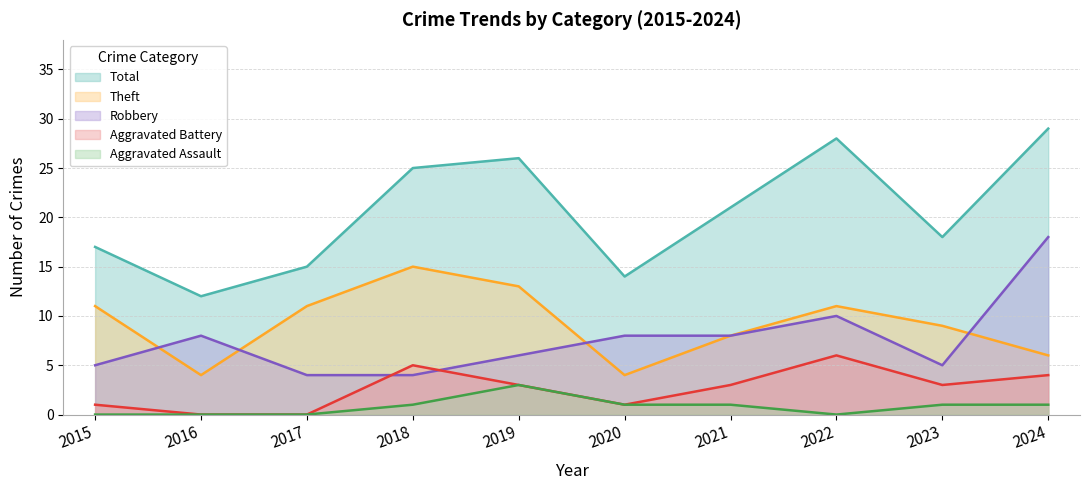

What is the total value across all series at 2017?

30